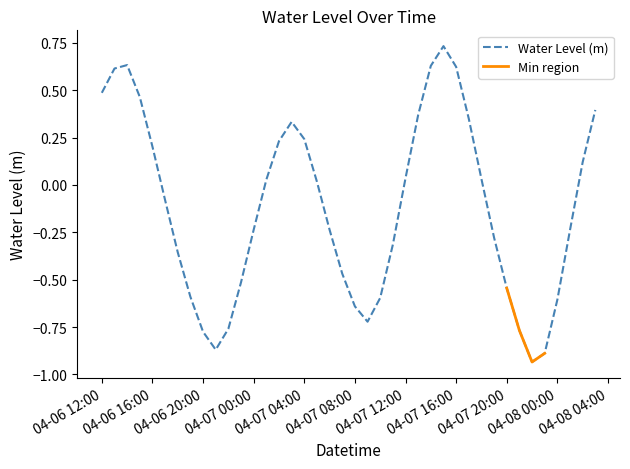

What is the minimum value shown in the chart?

-0.9